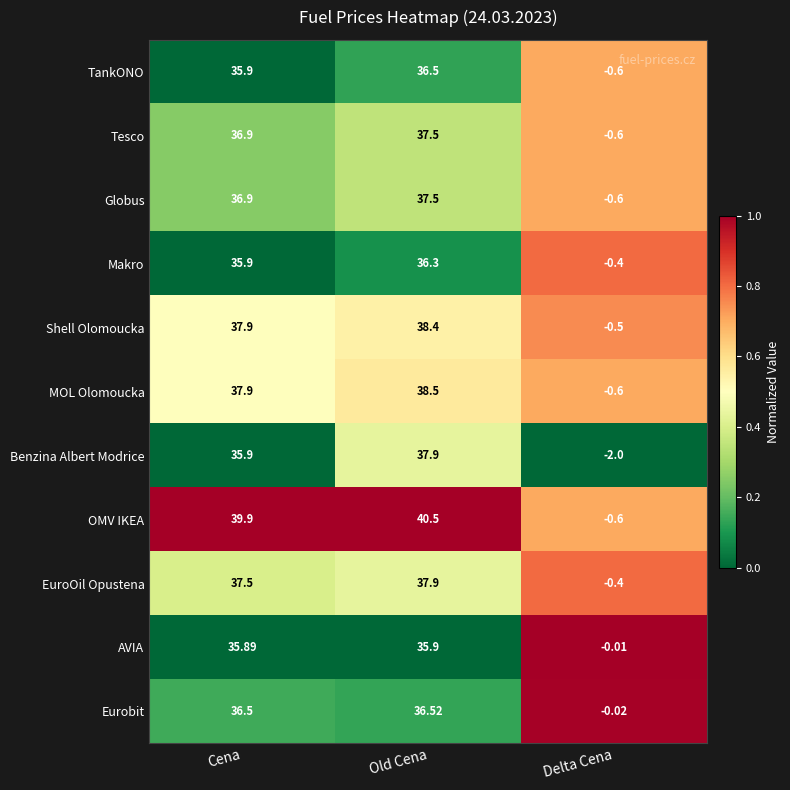

What is the maximum value shown in the chart?

40.5